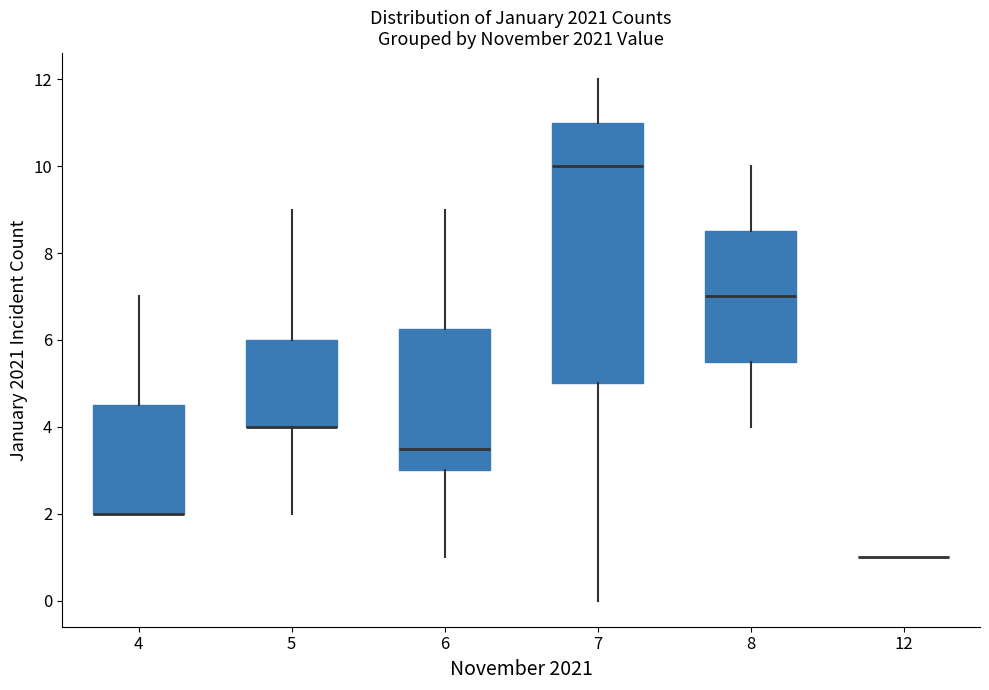

Reading left to right, read every box against the y-axis: the position of its median line, the range the box covers, and the ends of its whiskers. The values are not printed on the chart, so give them approximately, as read against the axis.

4: median 2.0 (drawn on the box's lower edge), box 2.0 to 4.6, whiskers 2.0 to 7.0
5: median 4.0 (drawn on the box's lower edge), box 4.0 to 6.0, whiskers 2.0 to 9.0
6: median 3.6, box 3.0 to 6.2, whiskers 1.0 to 9.0
7: median 10.0, box 5.0 to 11.0, whiskers 0.0 to 12.0
8: median 7.0, box 5.6 to 8.6, whiskers 4.0 to 10.0
12: box collapsed to a line at 1.0, whiskers 1.0 to 1.0